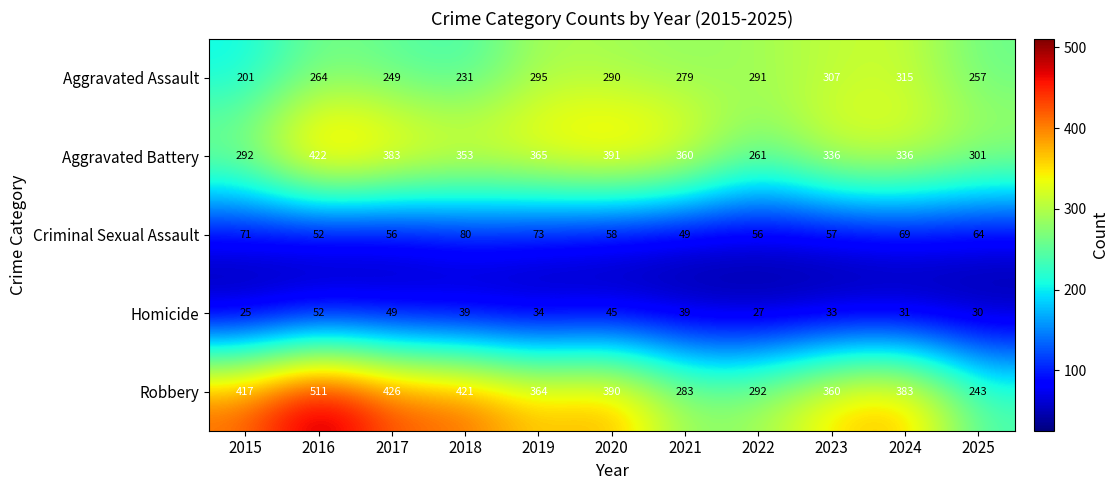

At how many categories does at least one series exceed 109?

11